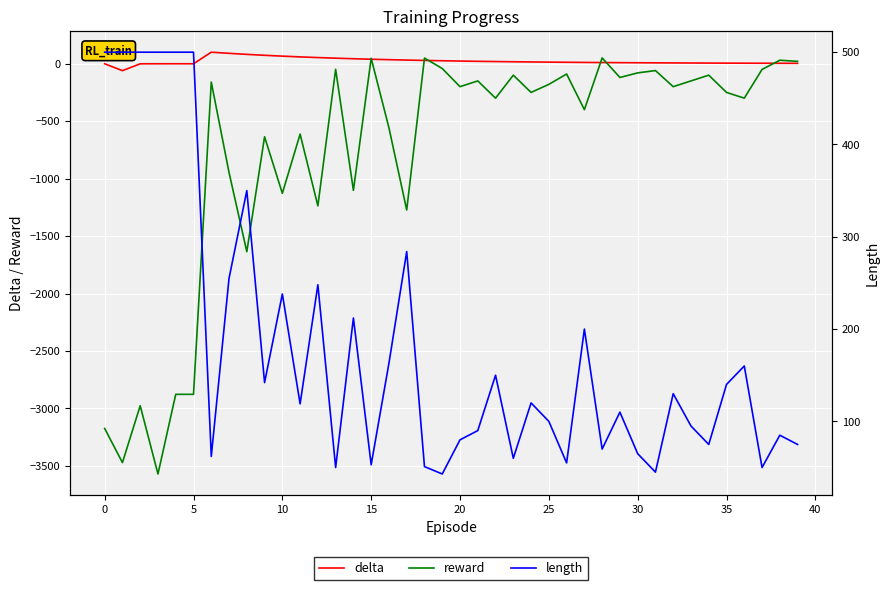

In delta, how many points are lower than both neighbors (excluding endpoints)?

2